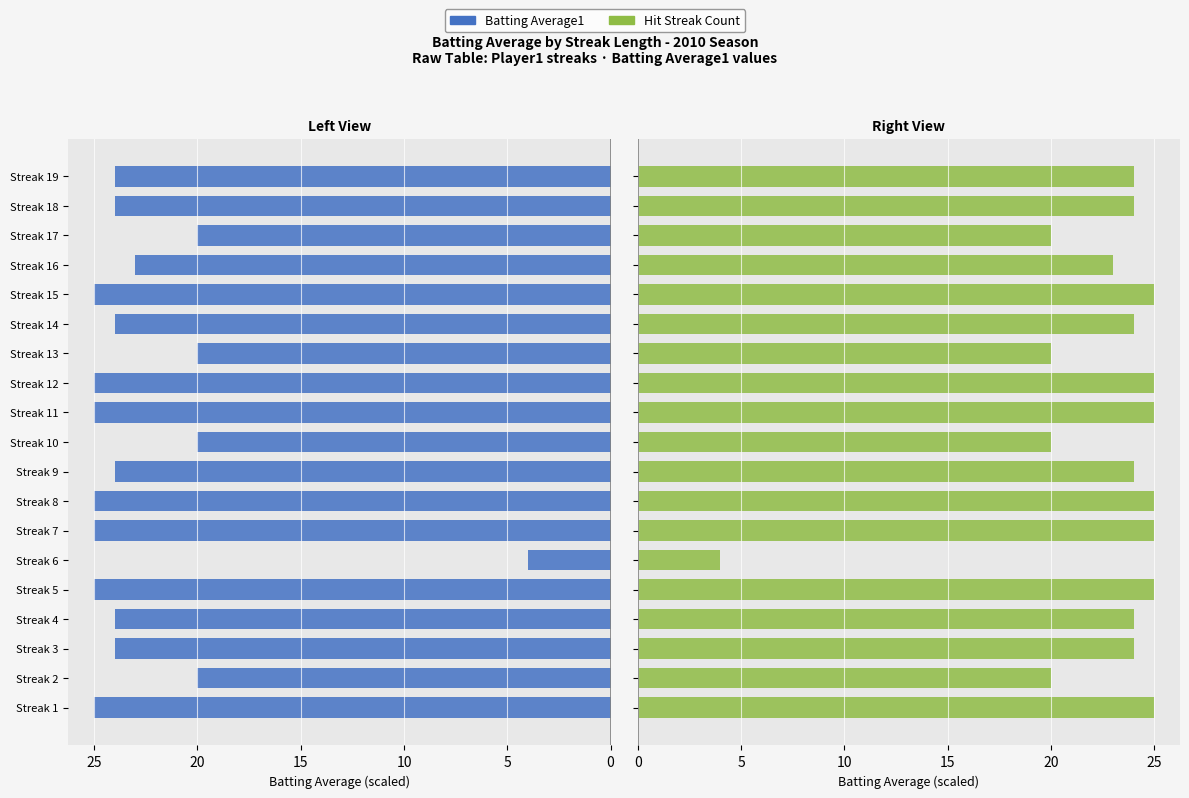

Rank the series by their maximum value, from highest to lowest.

Batting Average1, Hit Streak